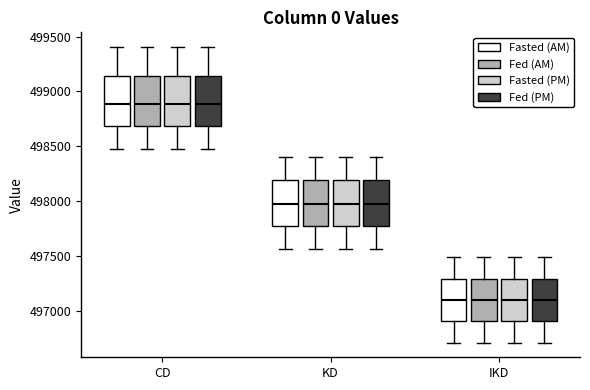

Where is the upper edge of the box for IKD (Fasted (AM)) on the y-axis? The values are not printed on the chart, so give them approximately, as read against the axis.

497300